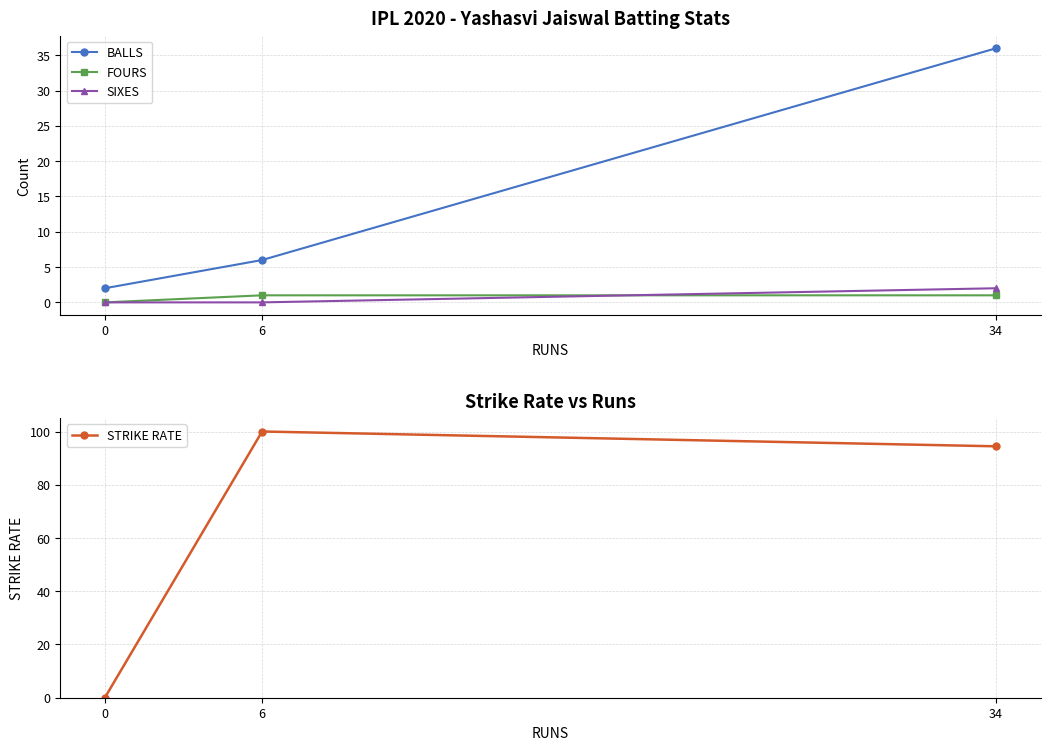

How many lines are shown in the chart?

4